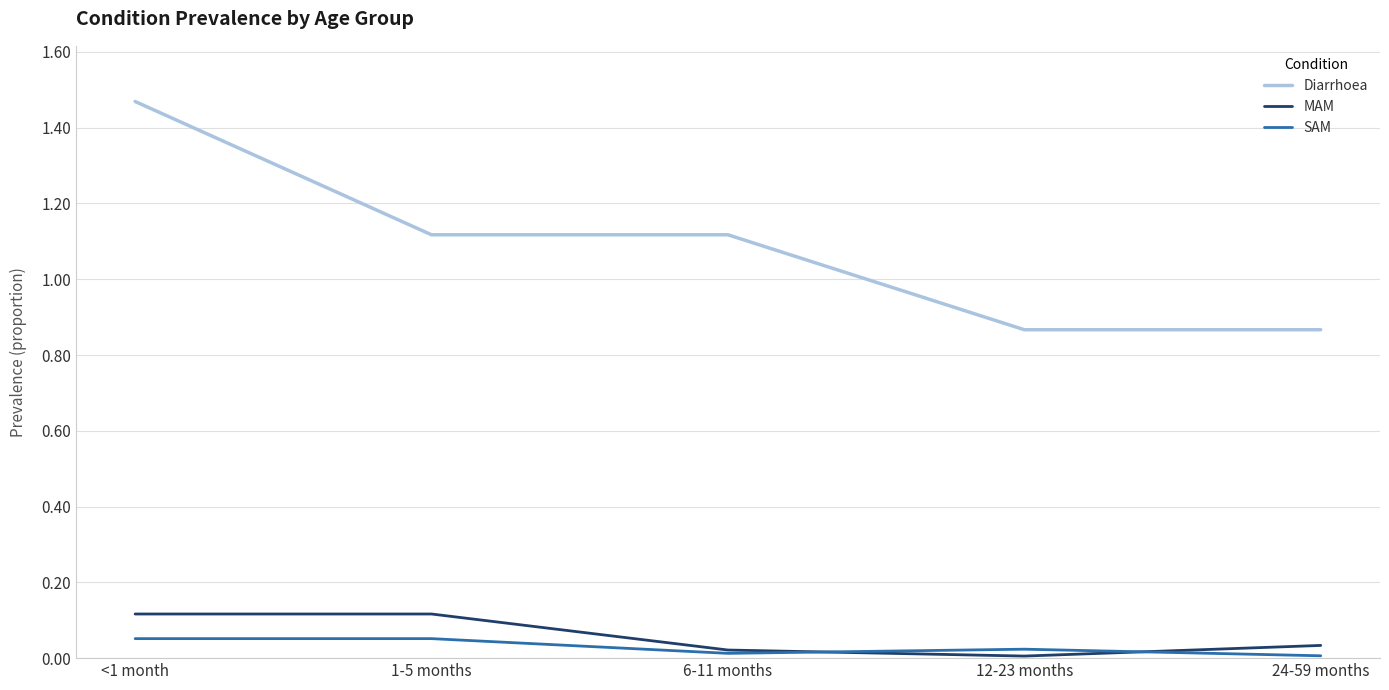

Which series has the widest spread of values?

Diarrhoea